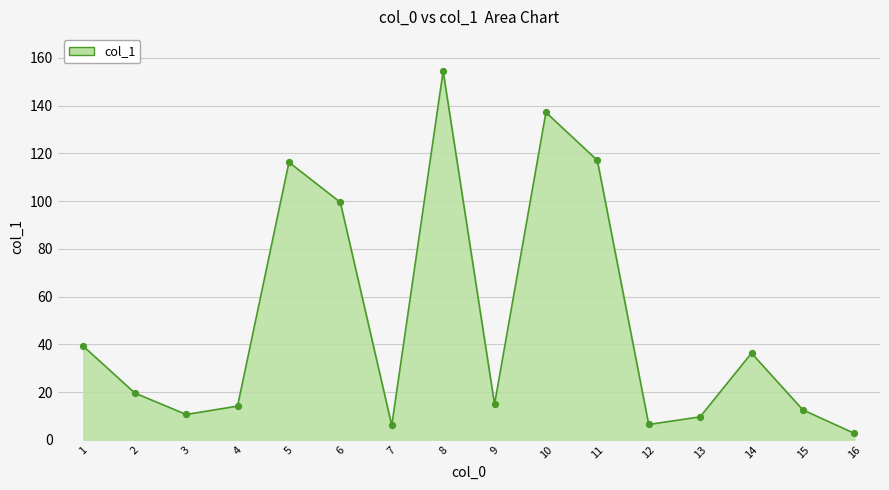

Approximately how many times larger is the value at 4 compared to 3?

1.3